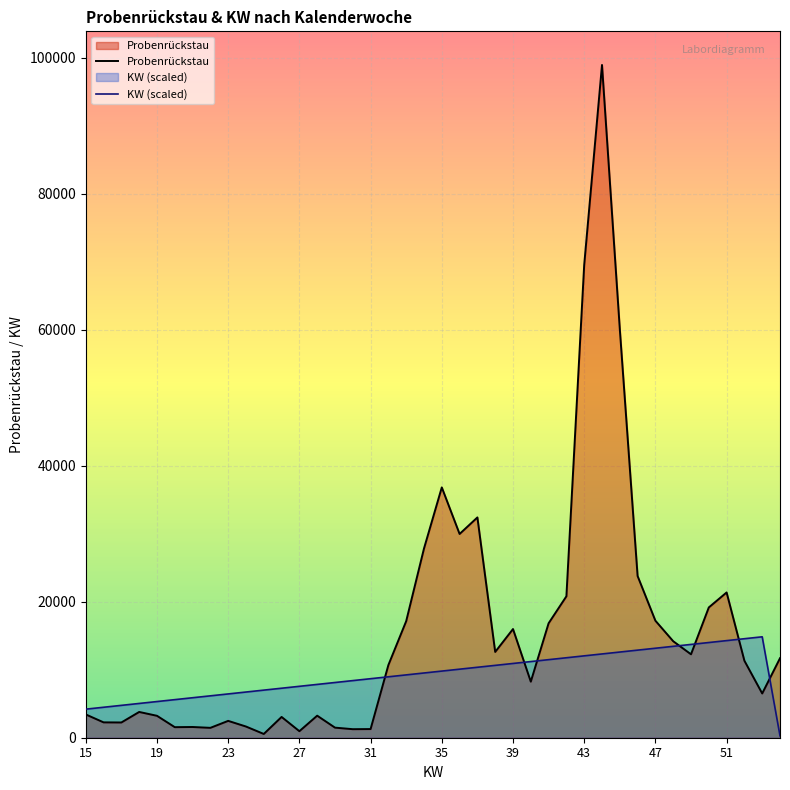

Which series has the largest total across all categories?

Probenrückstau